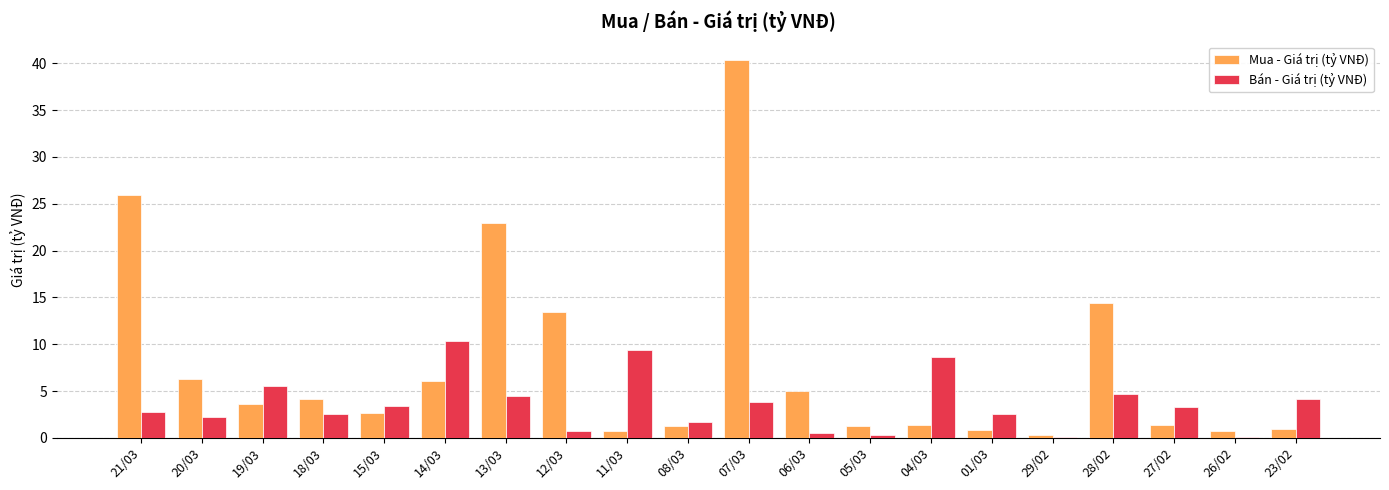

Which series changed the most between 11/03 and 07/03?

Mua - Giá trị (tỷ VNĐ)